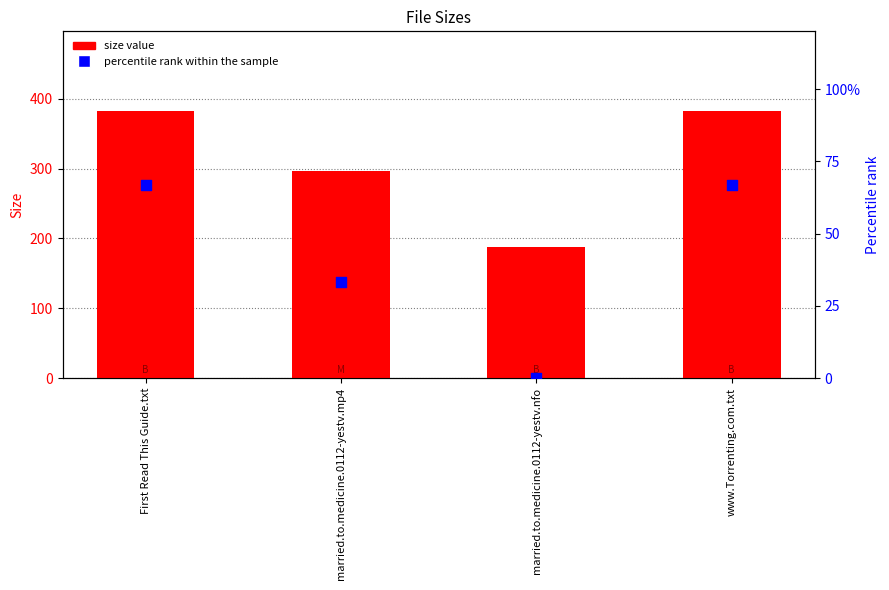

At which category is the sum across all series the highest?

First Read This Guide.txt